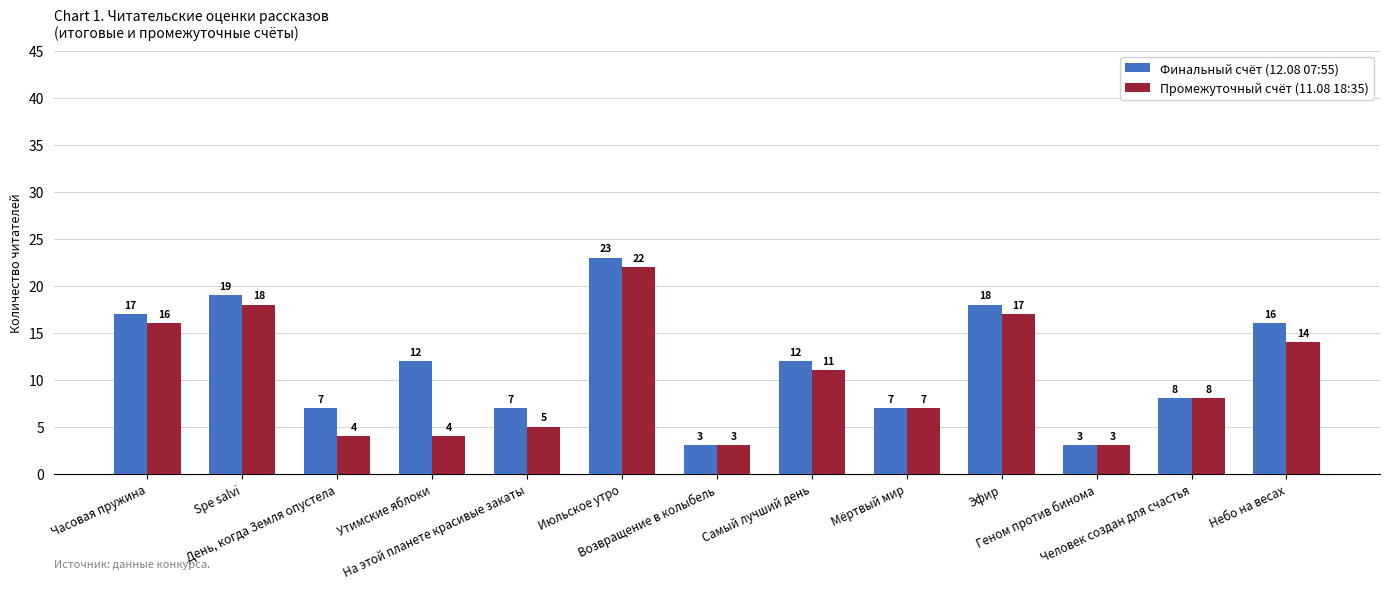

What are all the series names shown in the legend?

Финальный счёт (12.08 07:55), Промежуточный счёт (11.08 18:35)